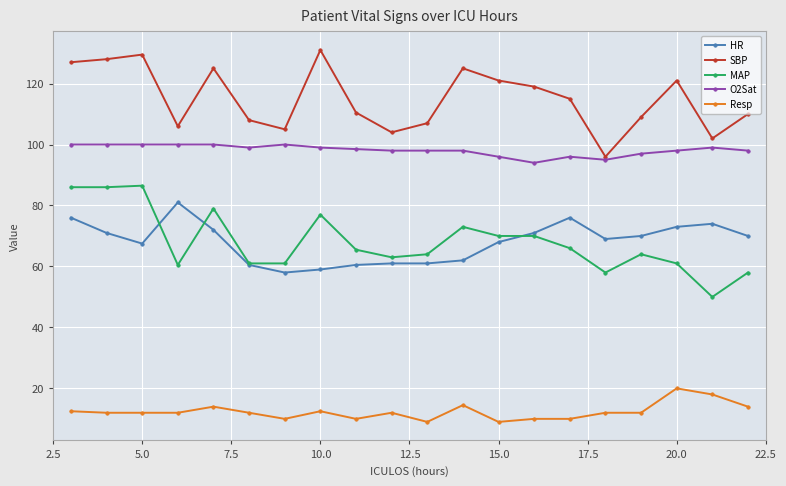

True or false: HR has more than 1 interior local peaks.

True